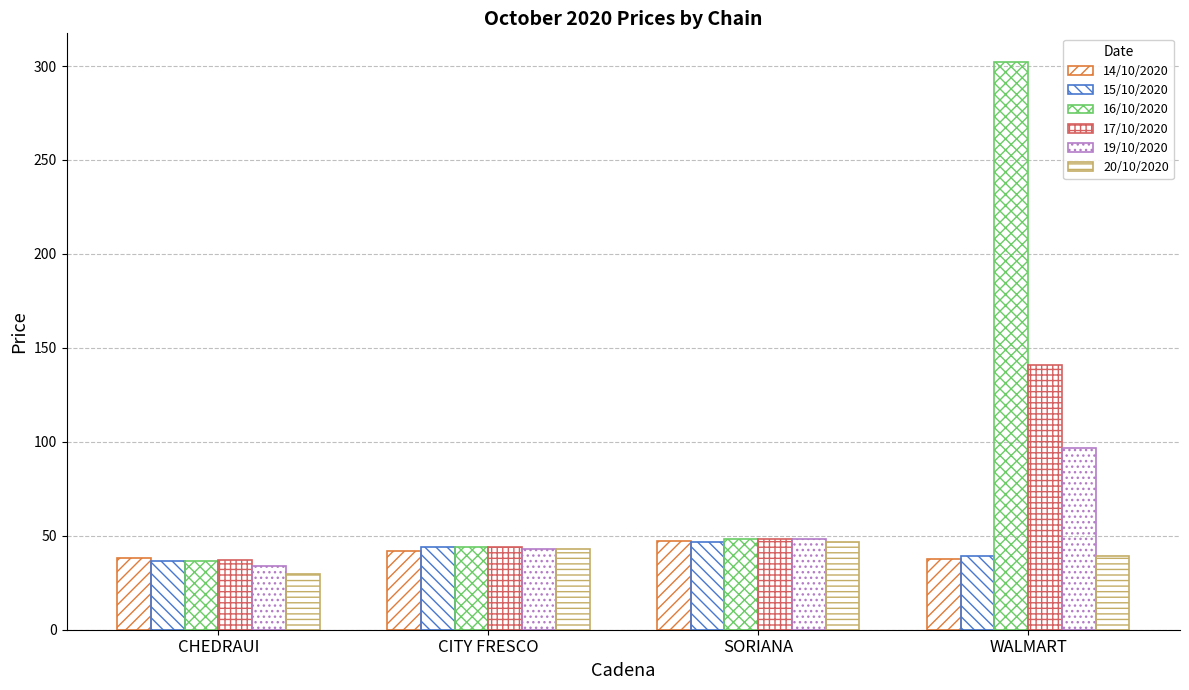

True or false: 17/10/2020 has a value of 48.3 at SORIANA.

True